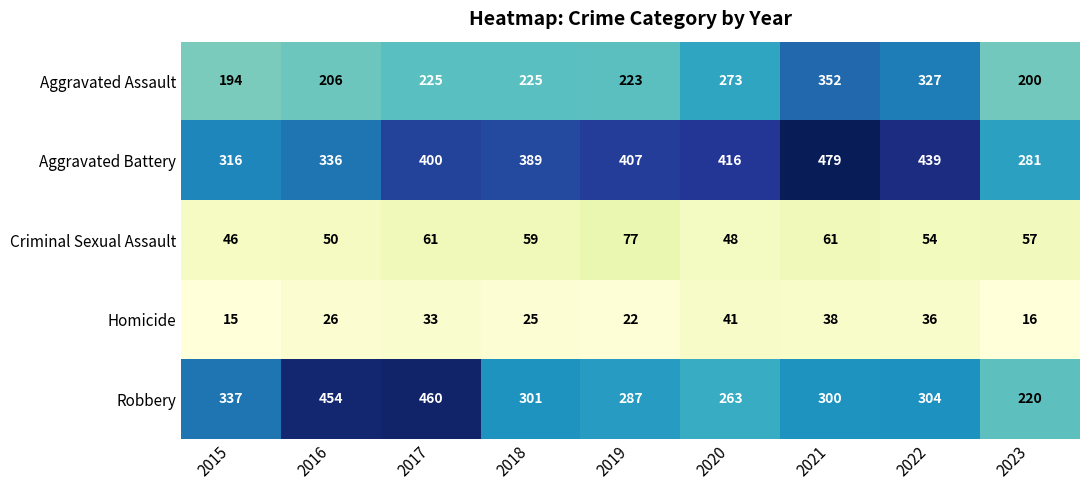

Which series has the widest spread of values?

Robbery